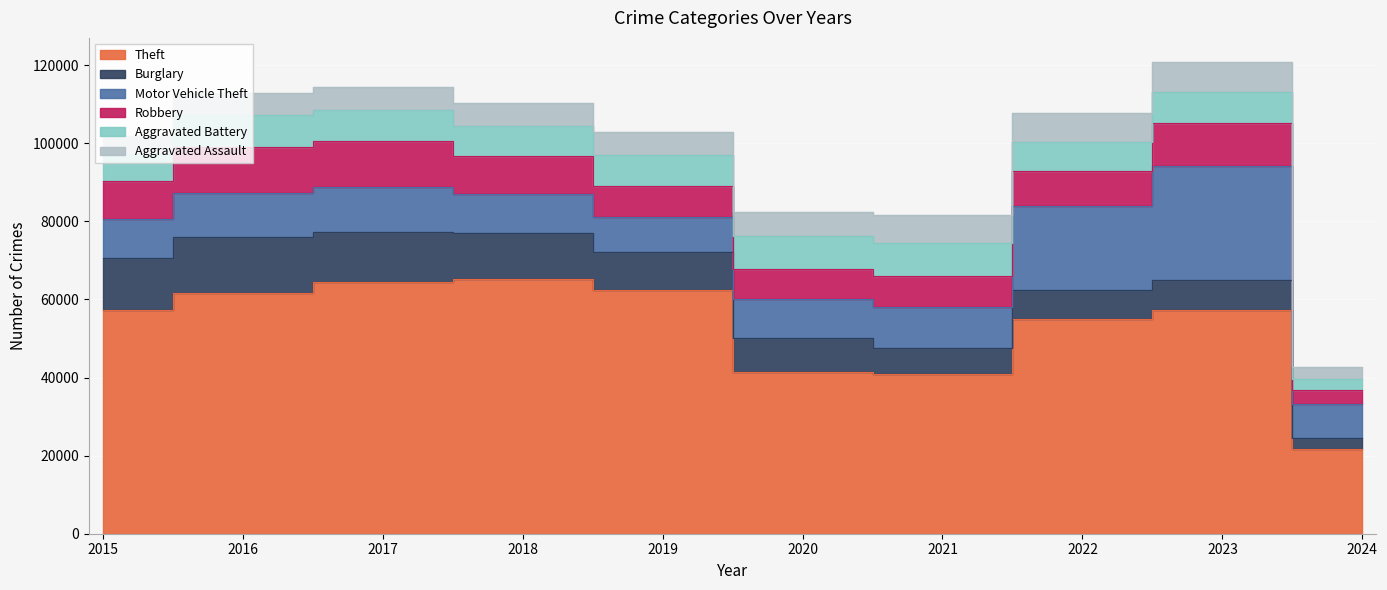

Is it true that Burglary equals 3259 at 2022?

False